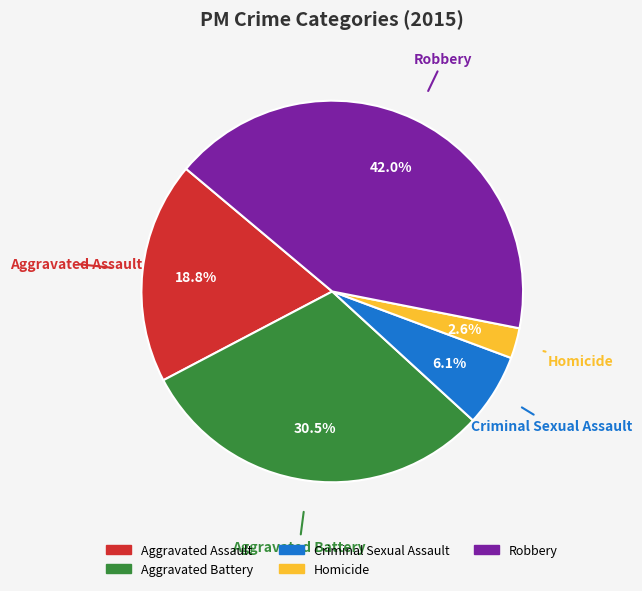

Combined, what portion of the pie is Aggravated Battery and Homicide?

33.1%